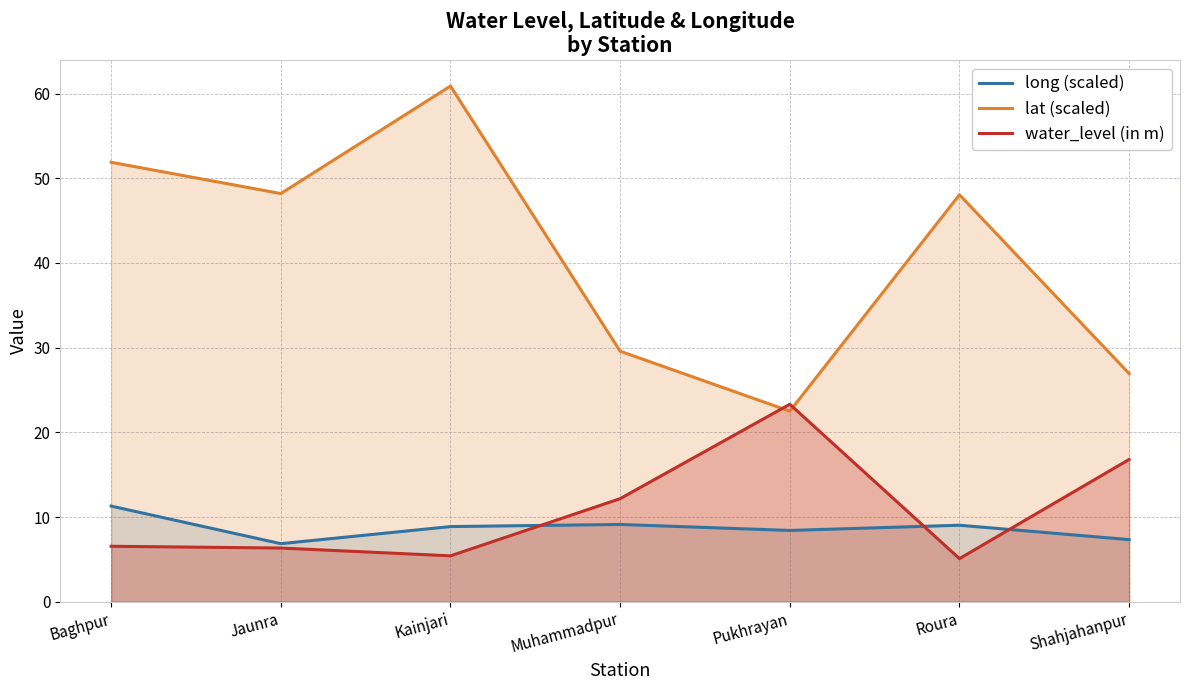

List the series in order of their peak value, lowest first.

long (scaled), water_level (in m), lat (scaled)